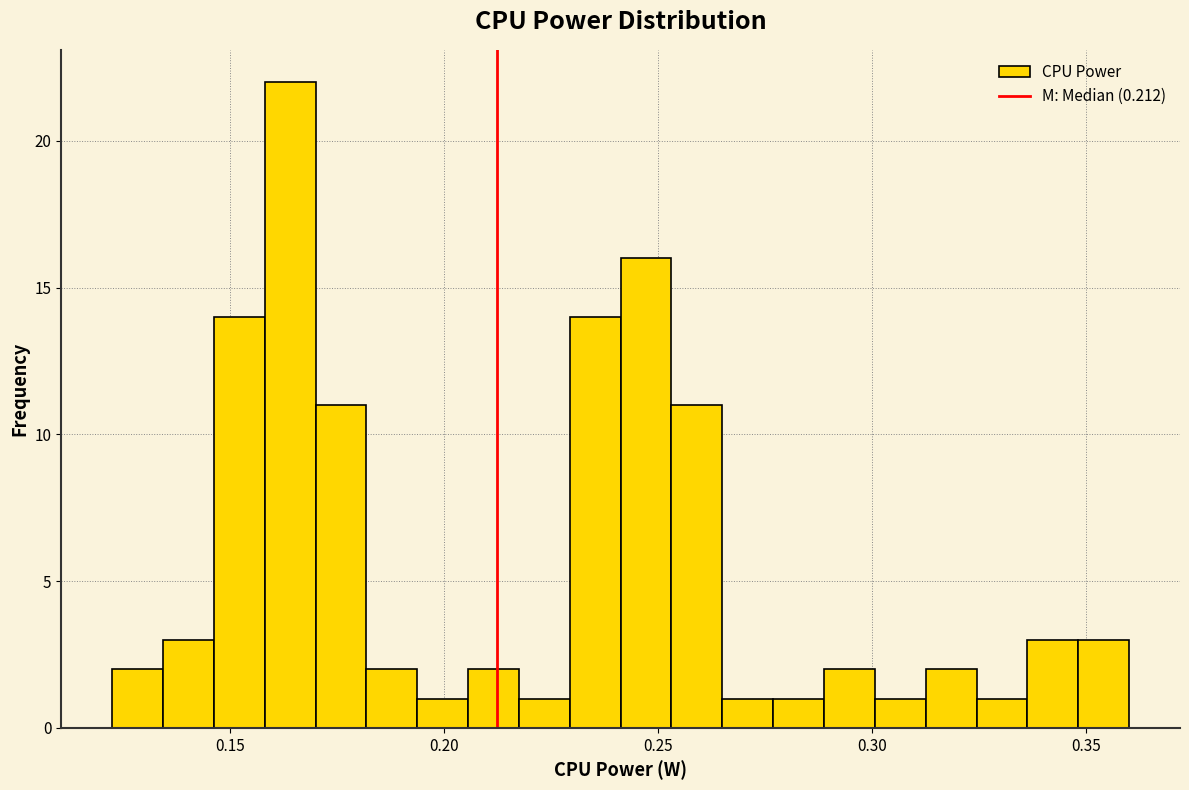

Around what value on the x-axis is the tallest bar? Give the approximate position of its centre, as read against the axis.

0.165